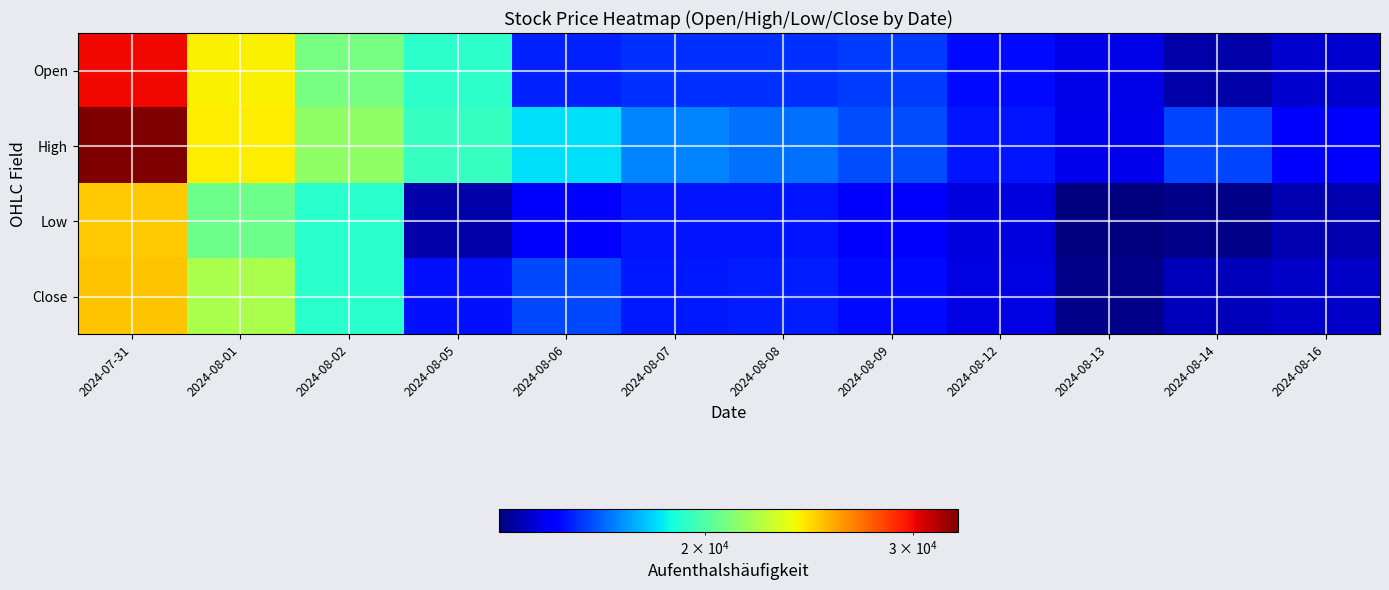

Between 2024-08-09 and 2024-08-12, which series saw the biggest shift?

High